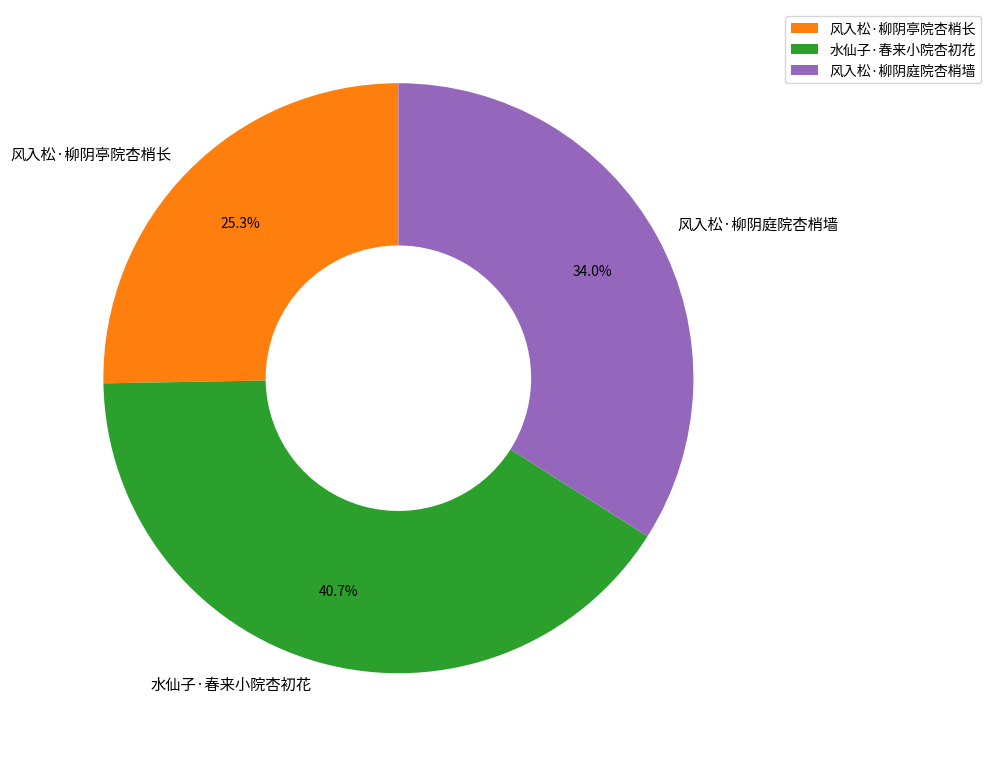

Is it true that 风入松·柳阴庭院杏梢墙 is 46% of the pie?

False